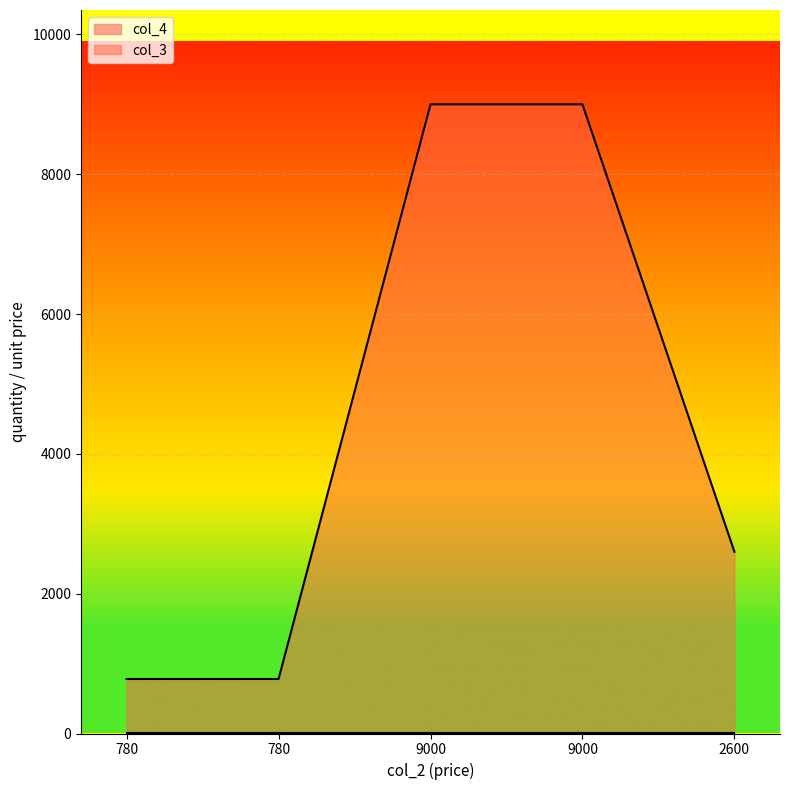

Is it true that the value at 780 is 780?

True